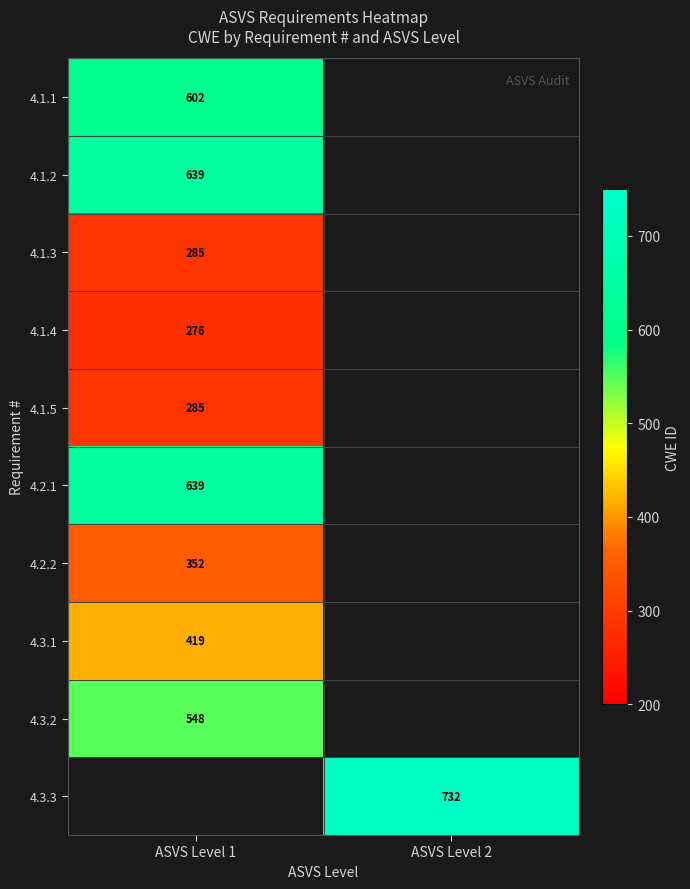

The 4.1.5 series shows 285 at ASVS Level 1. True or false?

True